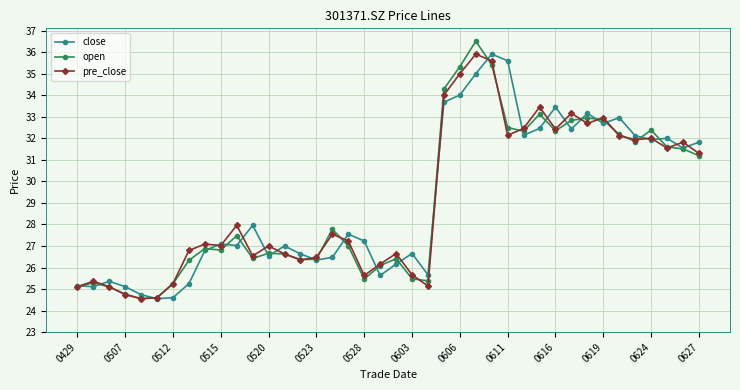

At how many categories does at least one series exceed 31?

17